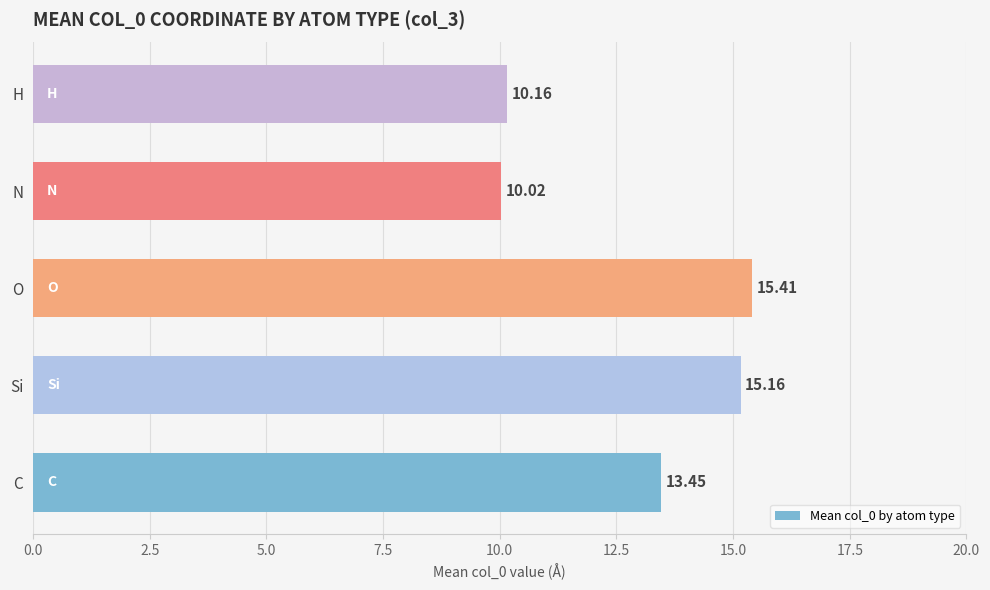

List the labels in order of value, smallest first.

N, H, C, Si, O